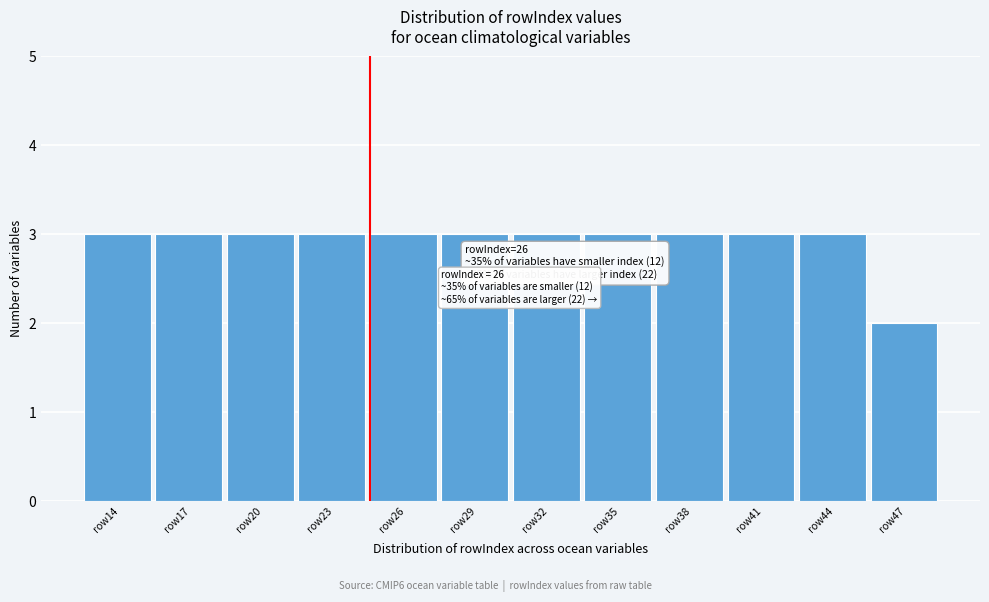

Reading left to right, transcribe all the data shown in this chart.

3	3	3	3	3	3	3	3	3	3	3	2